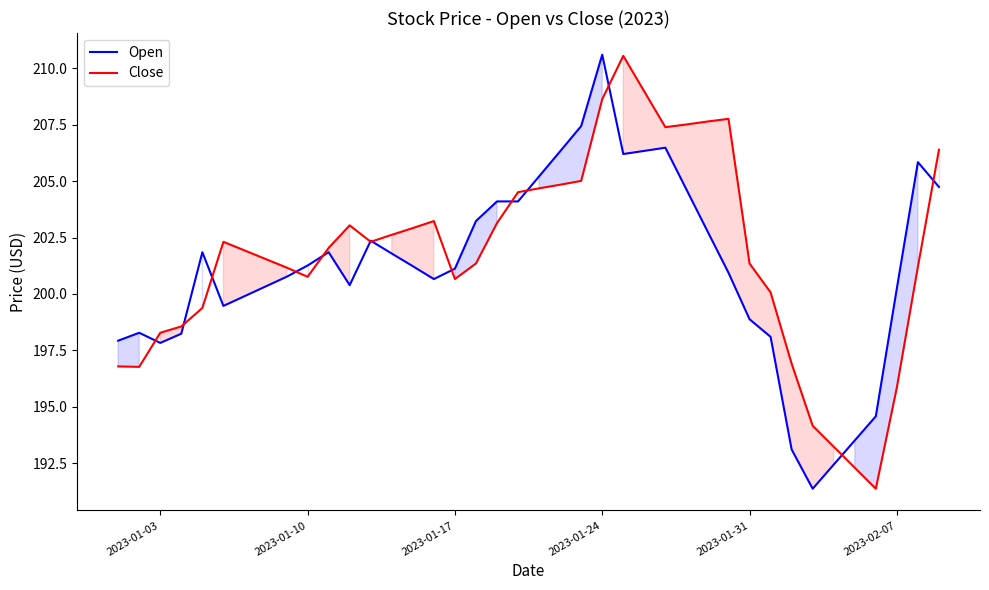

What is the maximum value for Close?

210.6